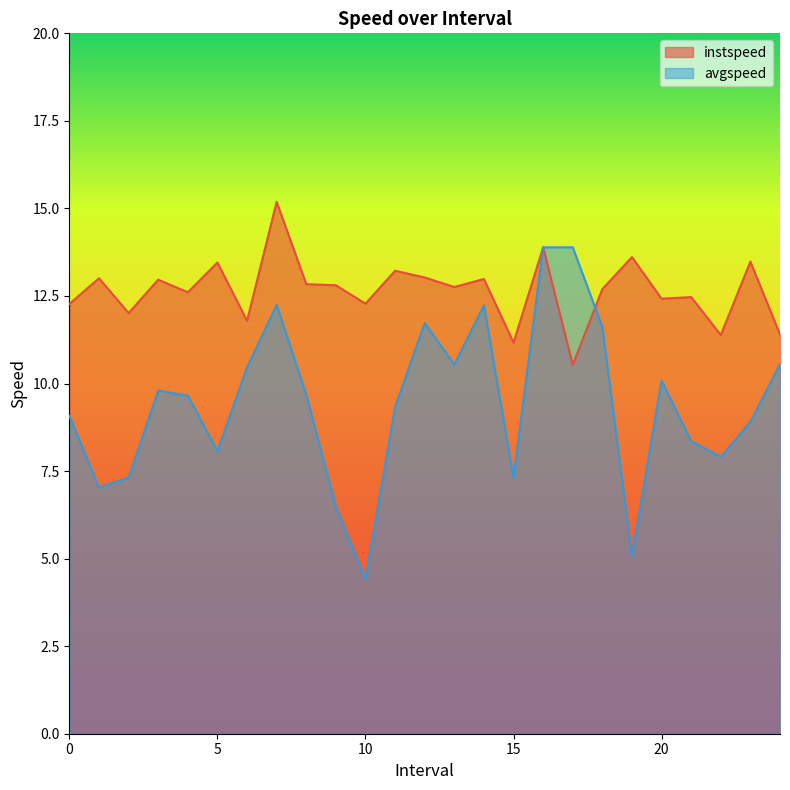

Which label corresponds to the largest value in the chart?

7.0